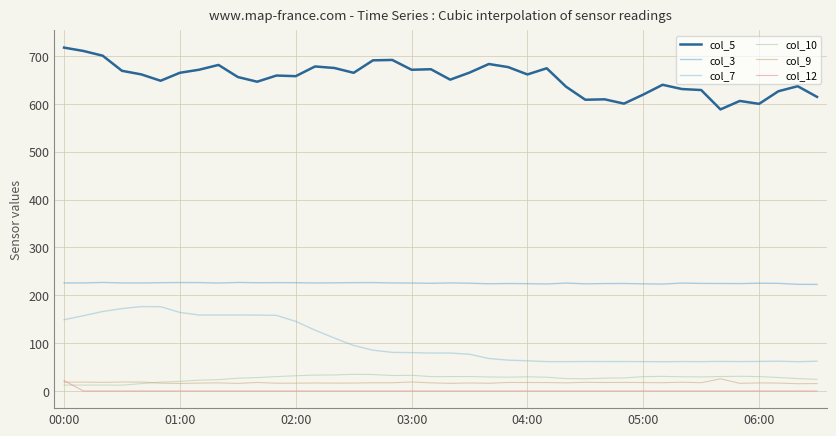

Which series has the largest total across all categories?

col_5